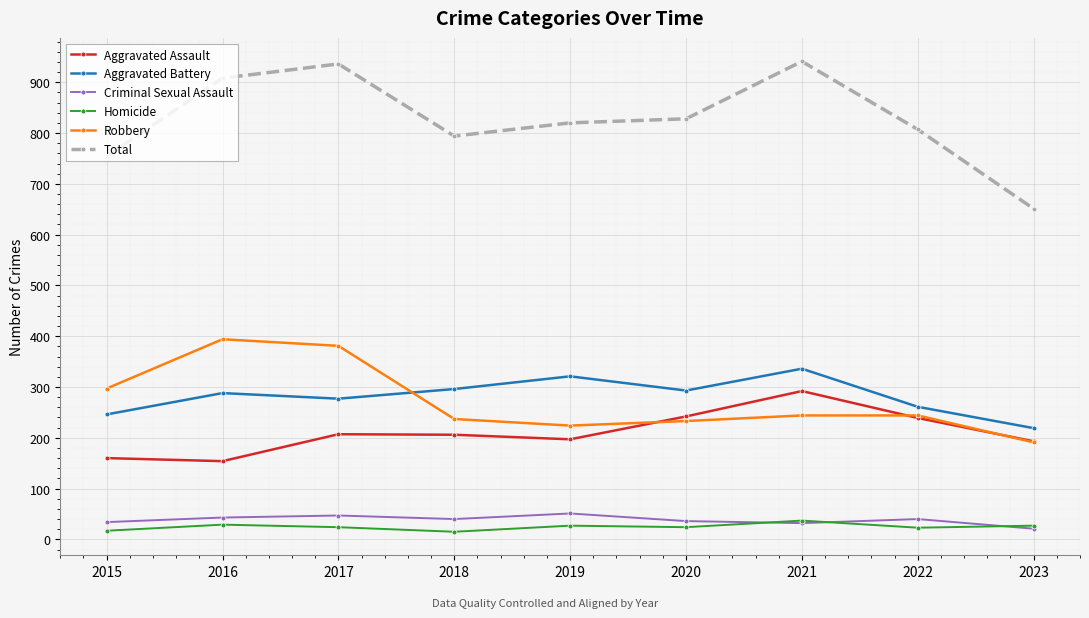

True or false: Total and Aggravated Assault intersect in this chart.

False